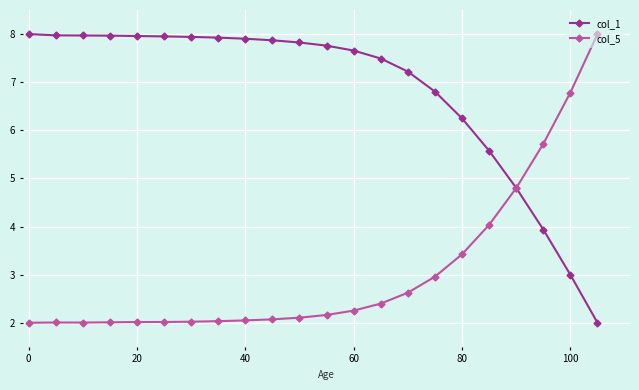

Which series has the largest total across all categories?

col_1